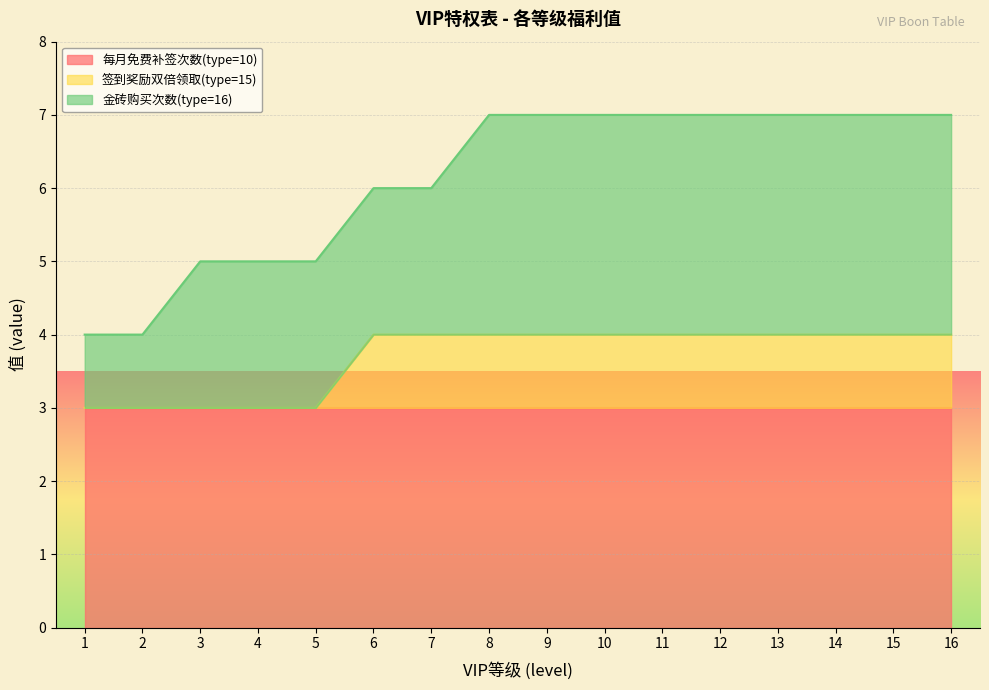

True or false: 每月免费补签次数(type=10) has a value of 3 at 5.

True